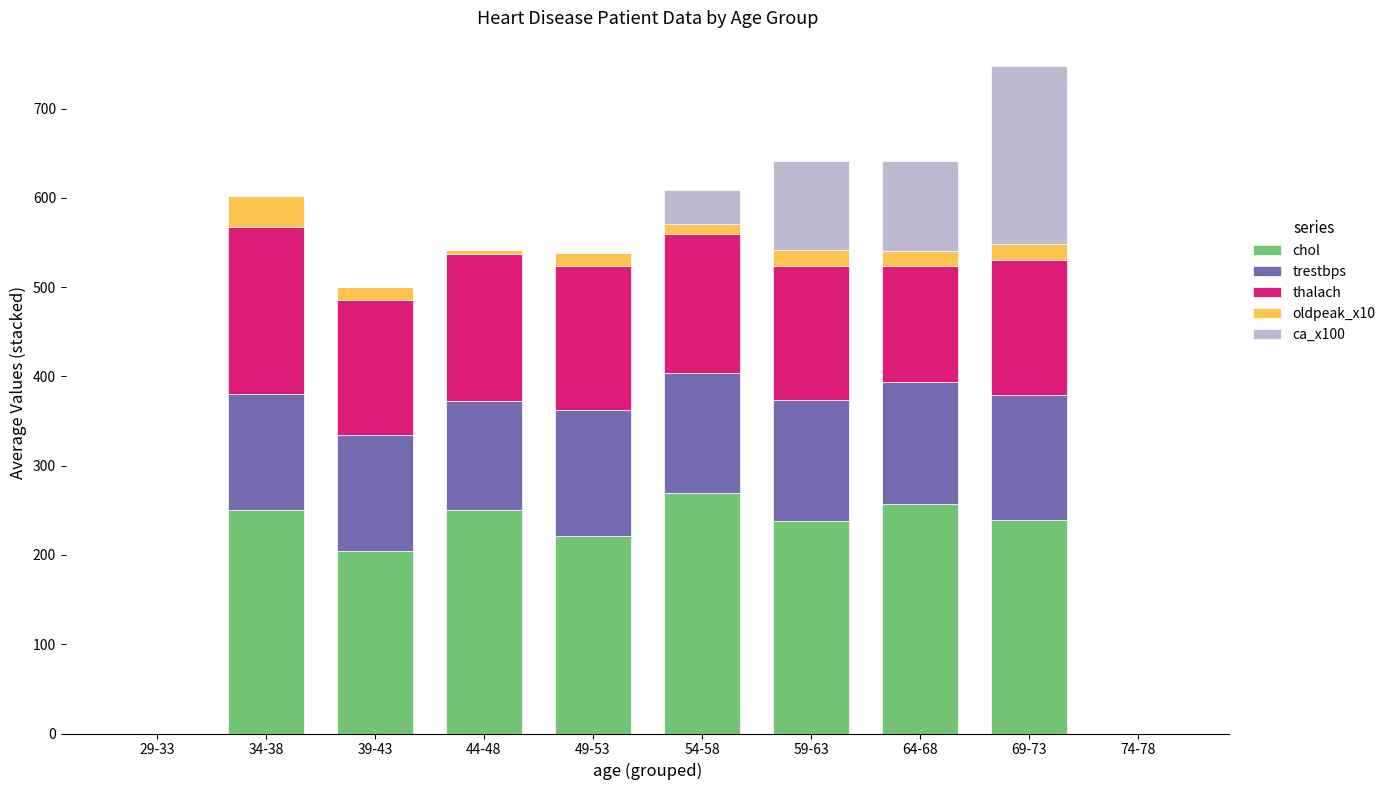

How many distinct data groups are displayed?

5